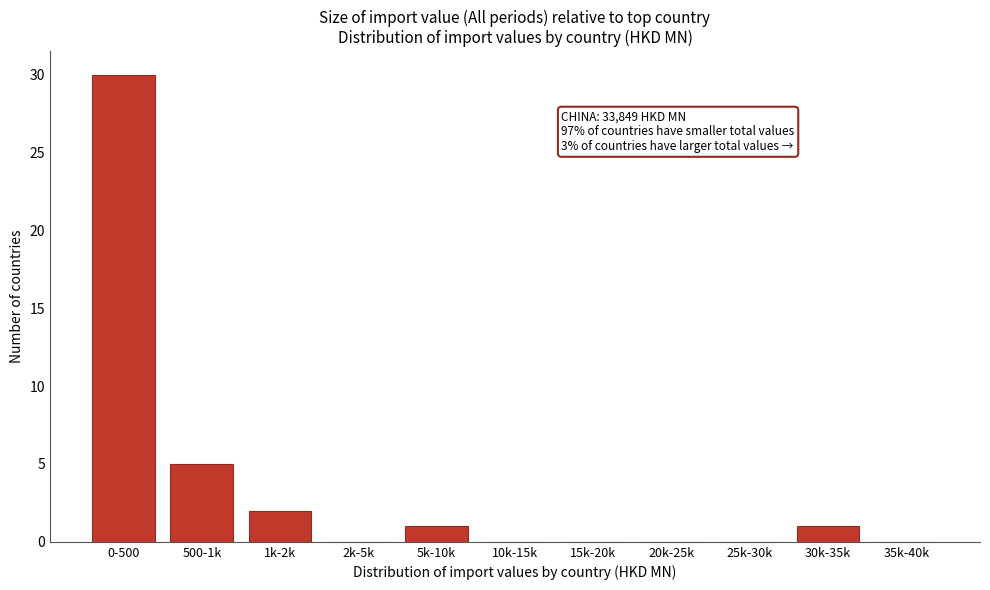

Reading left to right, what are all the values shown in this chart?

0-500=30	500-1k=5	1k-2k=2	2k-5k=0	5k-10k=1	10k-15k=0	15k-20k=0	20k-25k=0	25k-30k=0	30k-35k=1	35k-40k=0